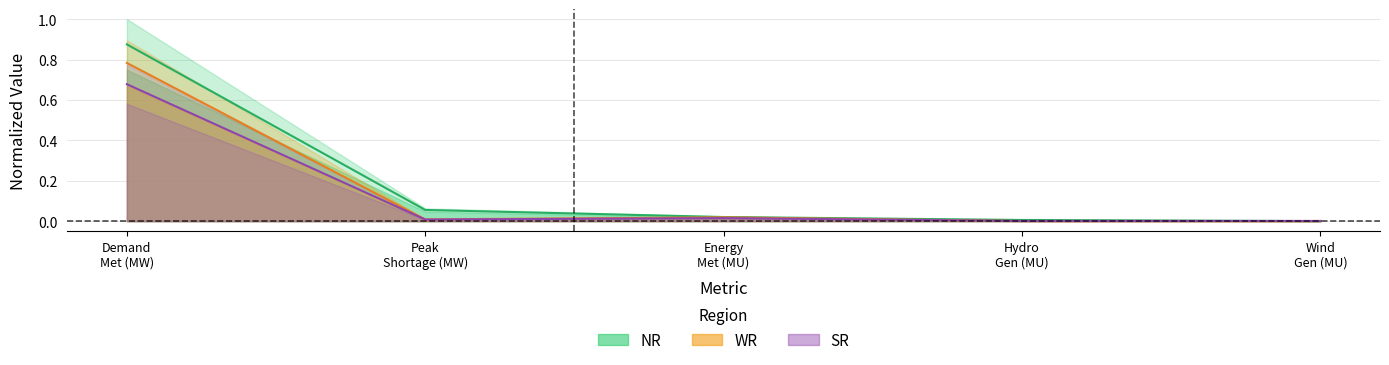

What are all the series names shown in the legend?

NR, WR, SR